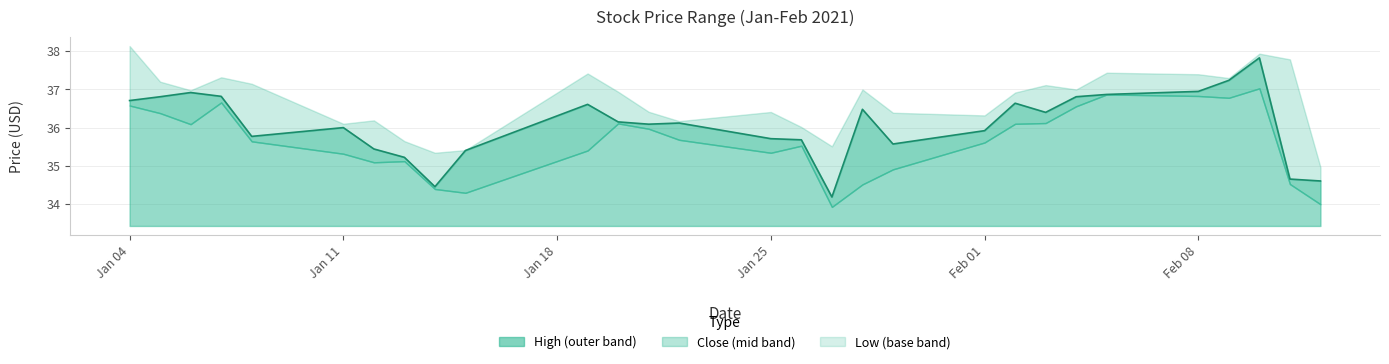

Which label corresponds to the smallest value in the chart?

2021-01-27